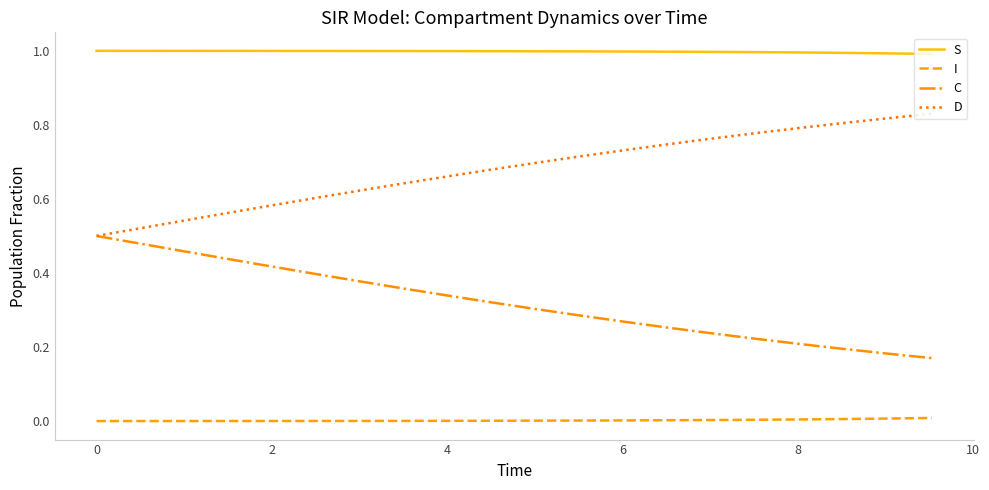

At how many categories does at least one series exceed 0?

20